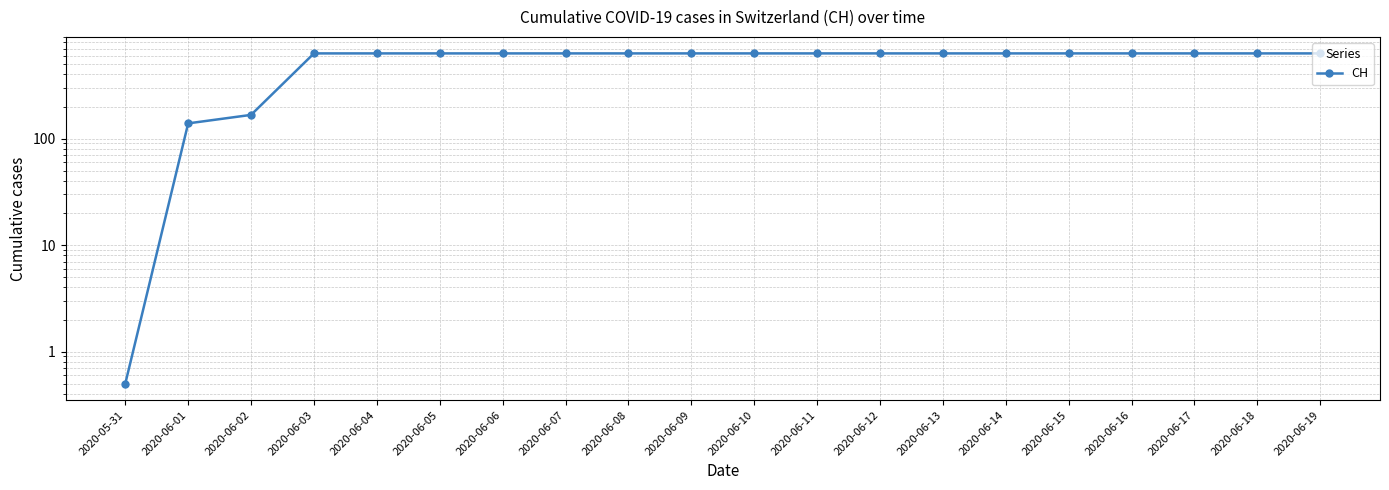

Approximately how many times larger is the value at 2020-06-07 compared to 2020-06-10?

1.0